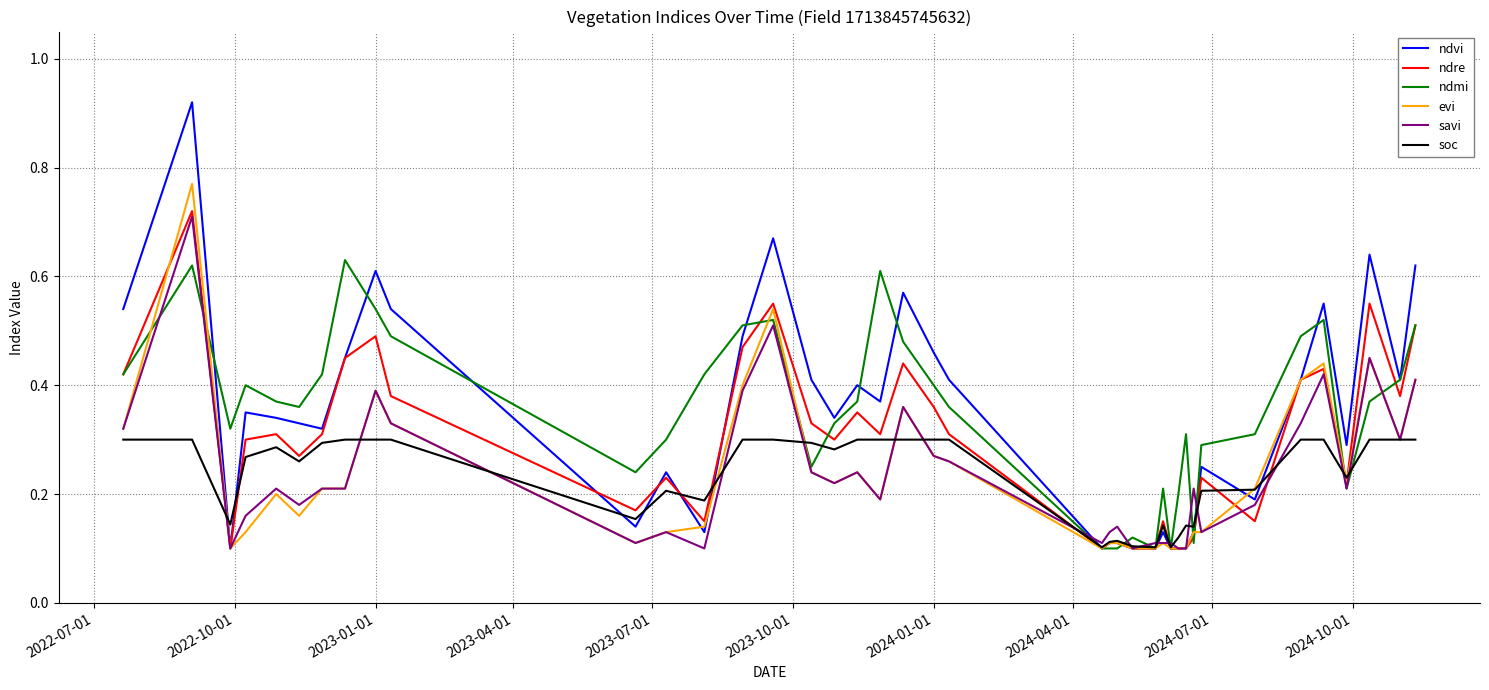

Which series has the largest range (max minus min)?

ndvi